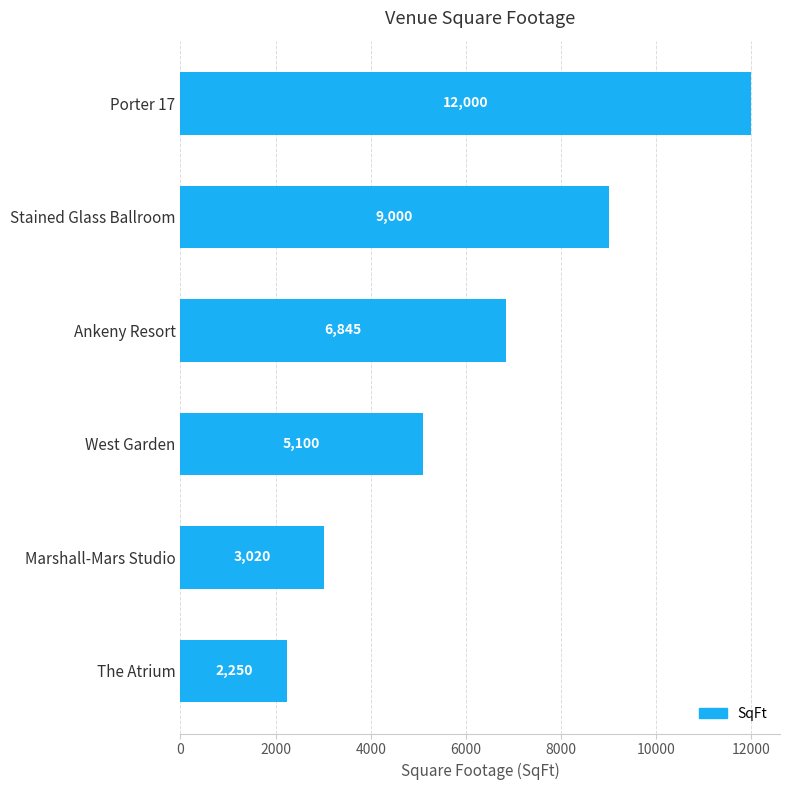

Count the number of data series in this chart.

1